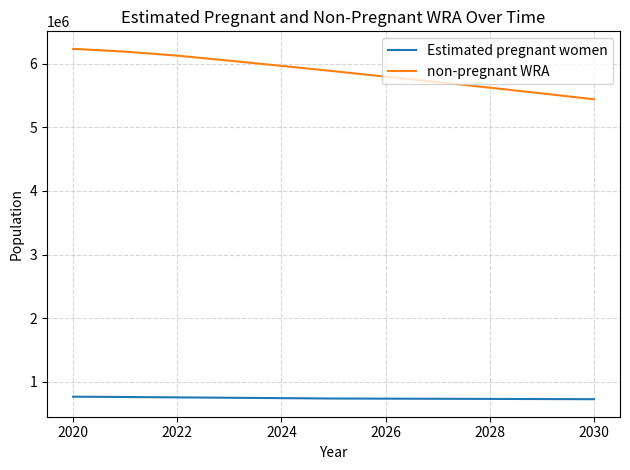

True or false: Estimated pregnant women and non-pregnant WRA cross at least once.

False